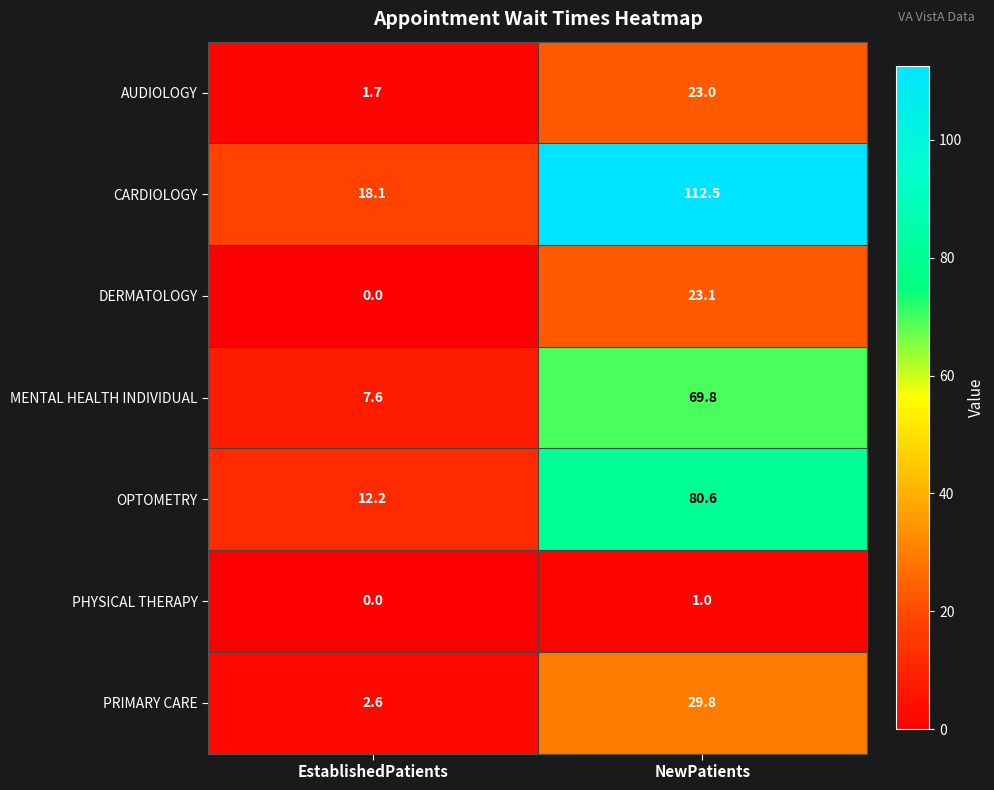

List the labels in order of CARDIOLOGY value, smallest first.

EstablishedPatients, NewPatients